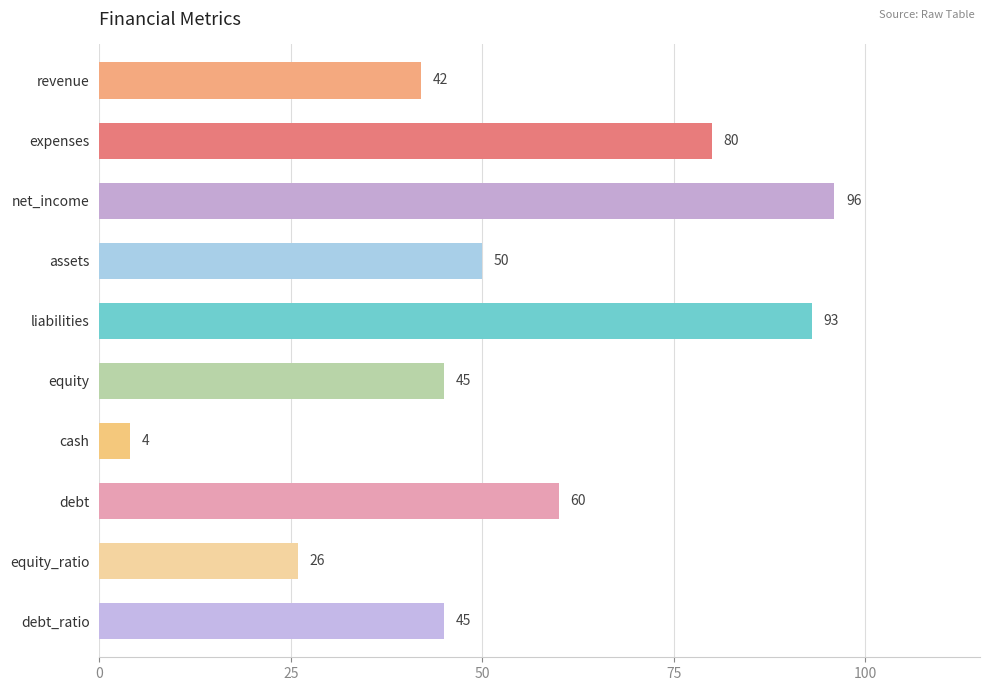

True or false: the data shows 96 at net_income.

True